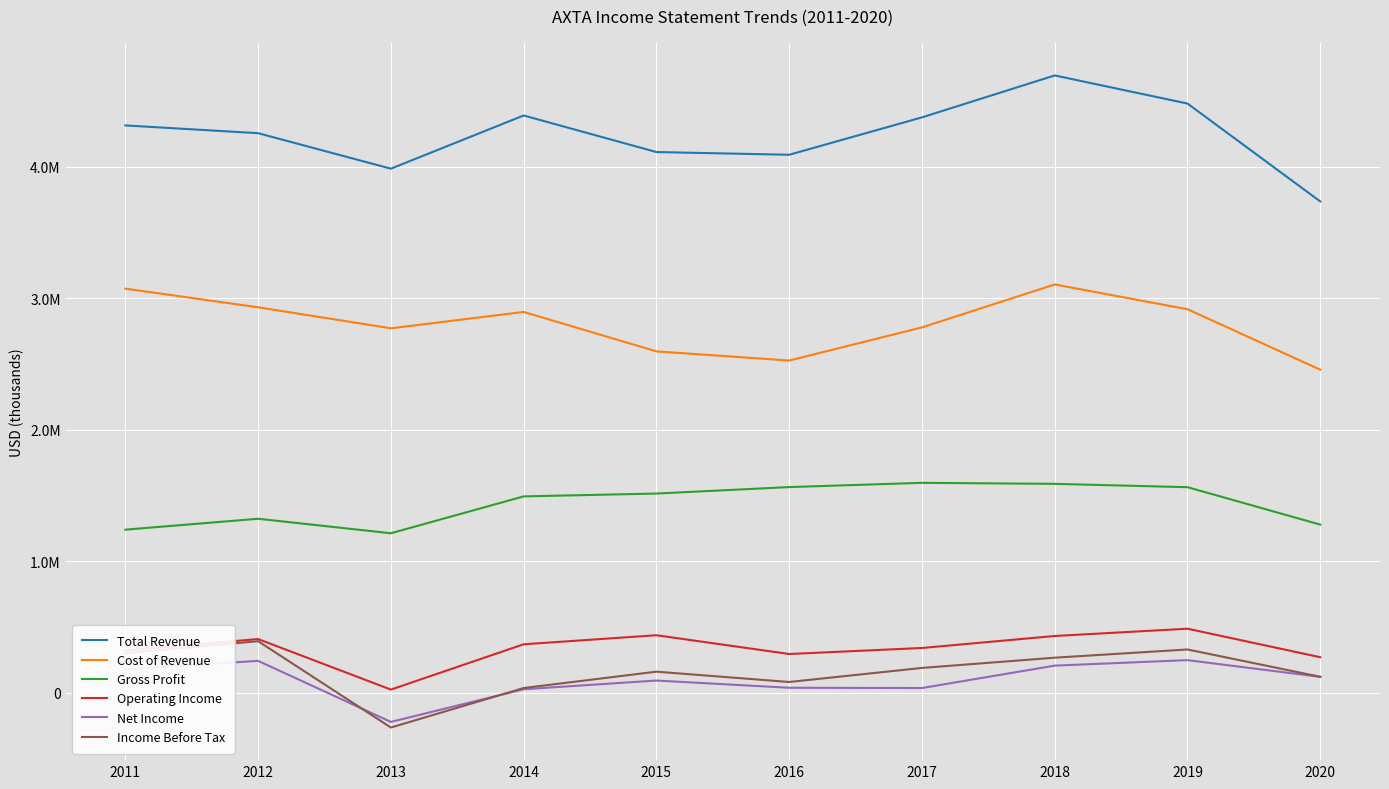

Is this an area chart (filled region under the line)?

No